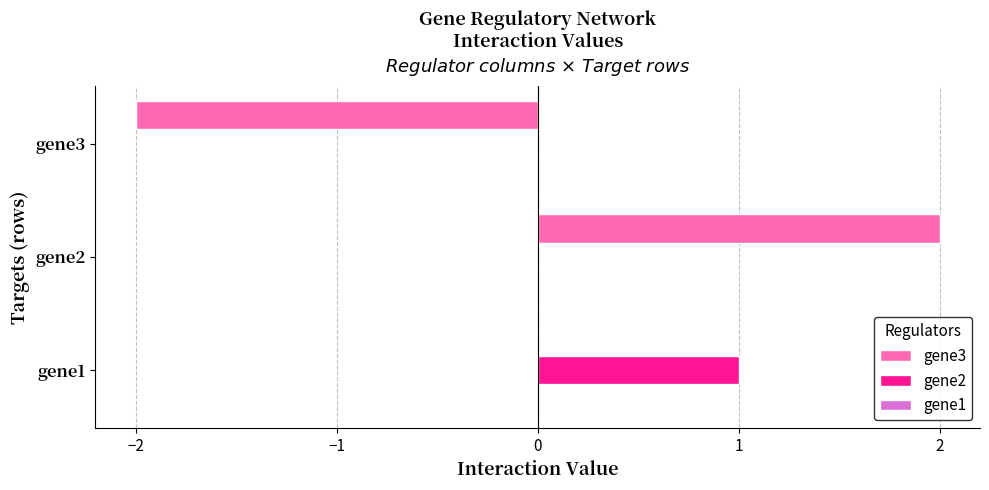

True or false: gene3 has a value of 3 at gene2.

False